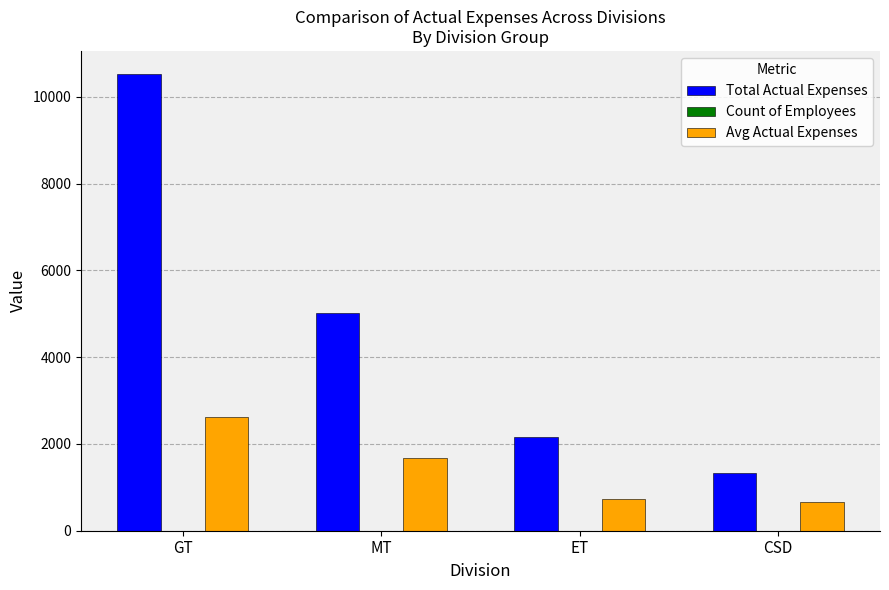

Between GT and CSD, which series saw the biggest shift?

Total Actual Expenses